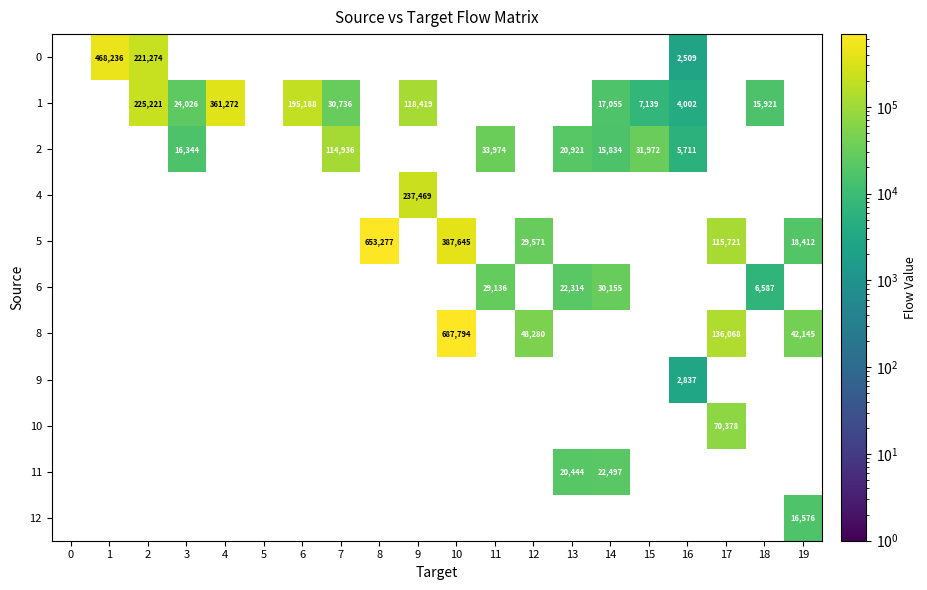

Is it true that 1 equals 361272 at 4?

True